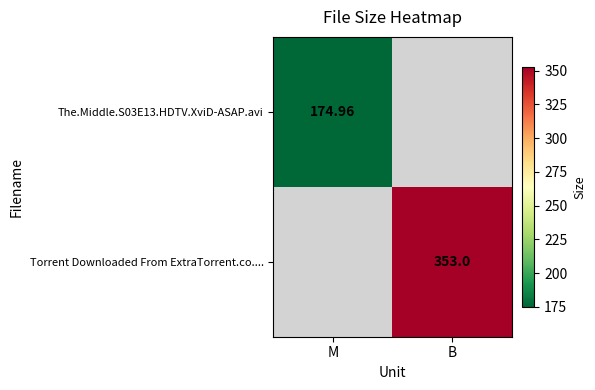

Is the value of The.Middle.S03E13.HDTV.XviD-ASAP.avi at M greater than the value of Torrent Downloaded From ExtraTorrent.co.... at B?

No